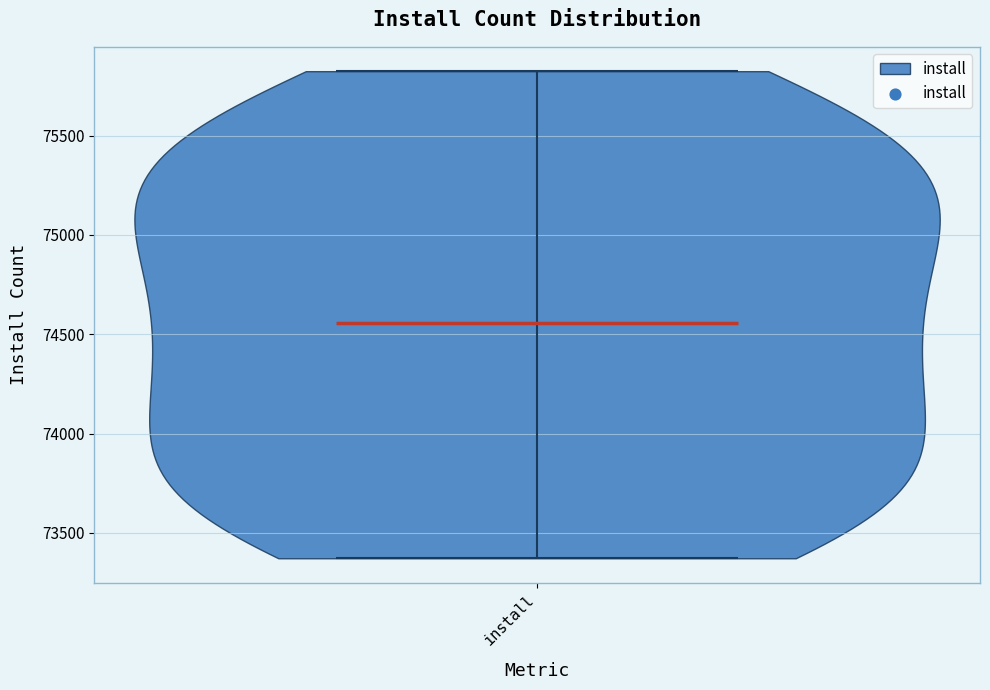

What is the lowest point the violin for install reaches on the y-axis? The values are not printed on the chart, so give them approximately, as read against the axis.

73350